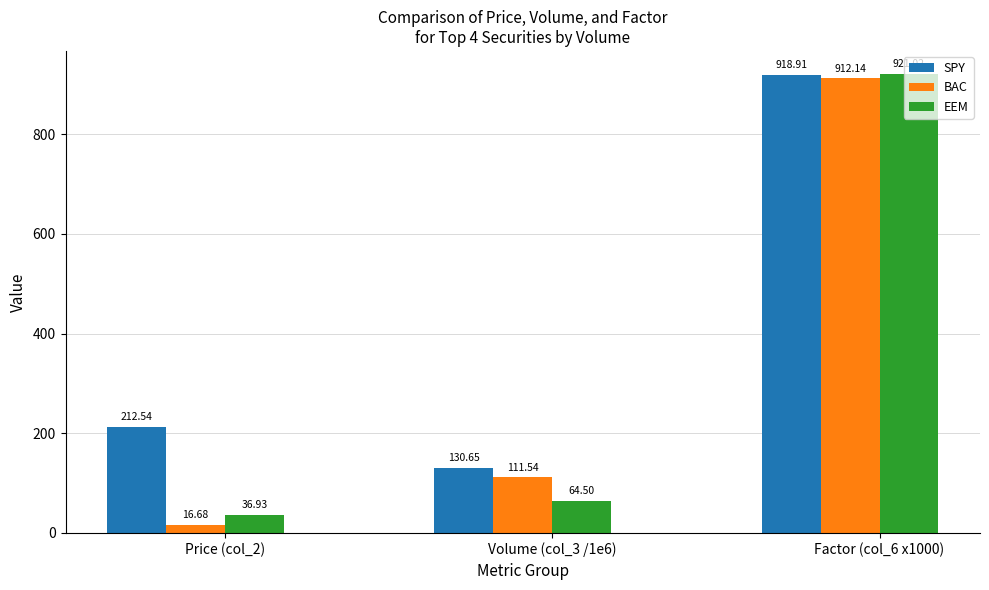

At Price (col_2), list the series in order from largest to smallest.

SPY, EEM, BAC